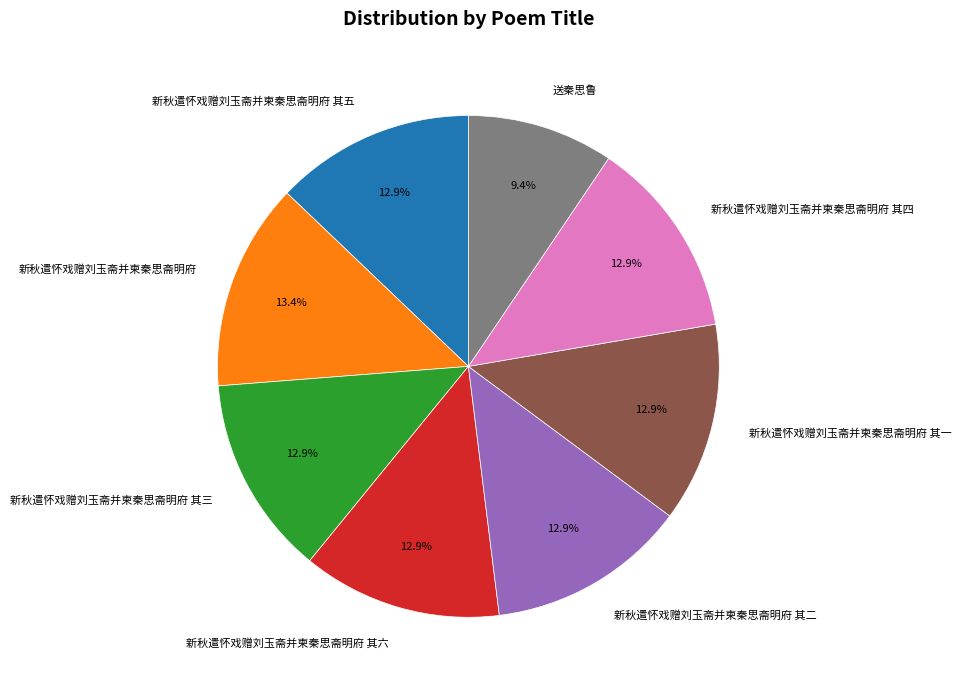

The 送秦思鲁 slice represents 2% of the pie. True or false?

False